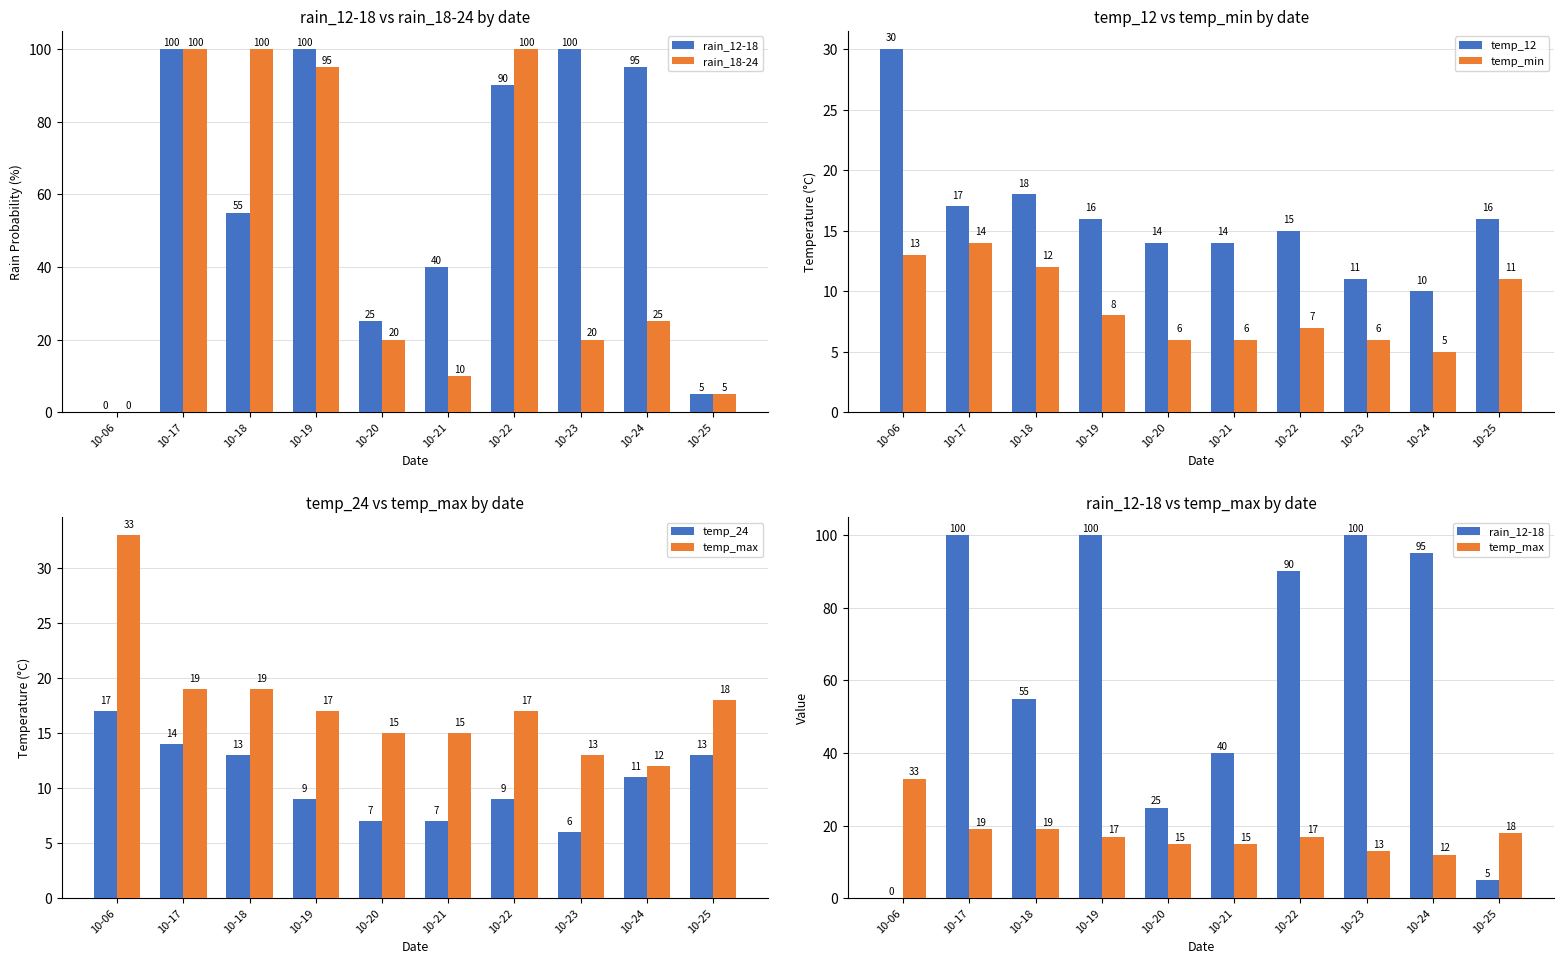

What value does the temp_min series have at 10-20?

6